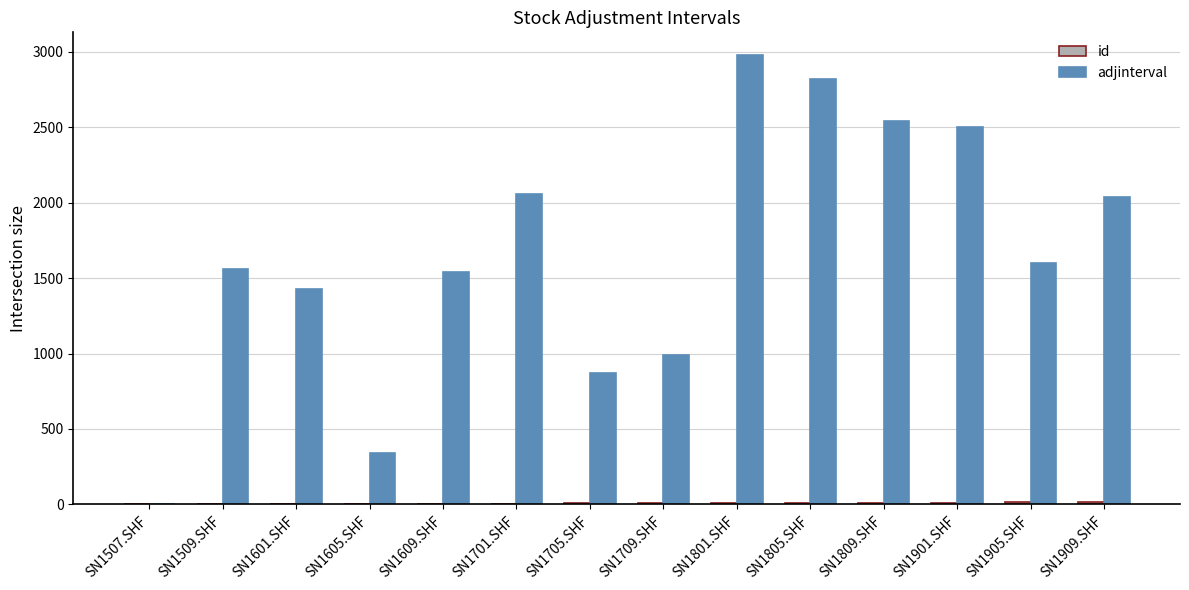

The value of adjinterval at SN1901.SHF is 2500. True or false?

True